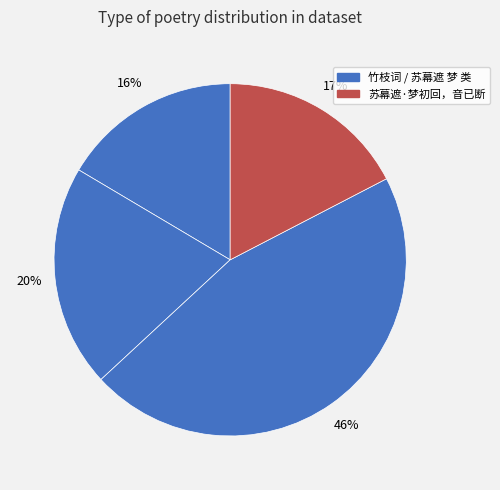

Count the number of slices in the pie.

4